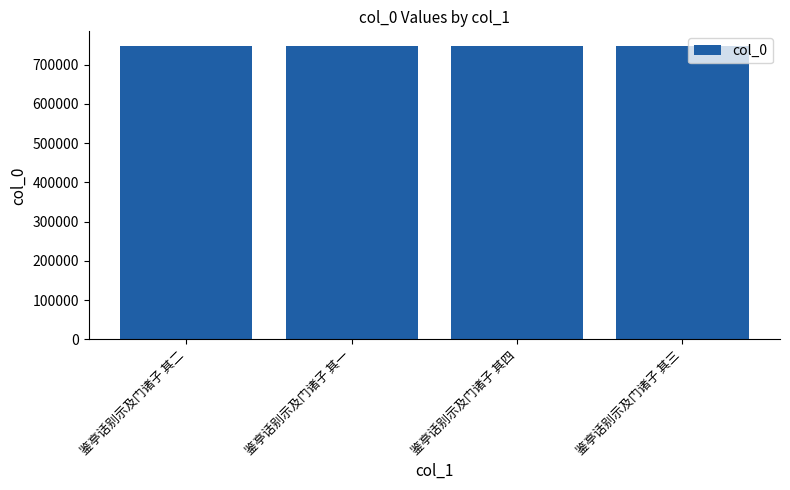

What is the maximum value shown in the chart?

747526